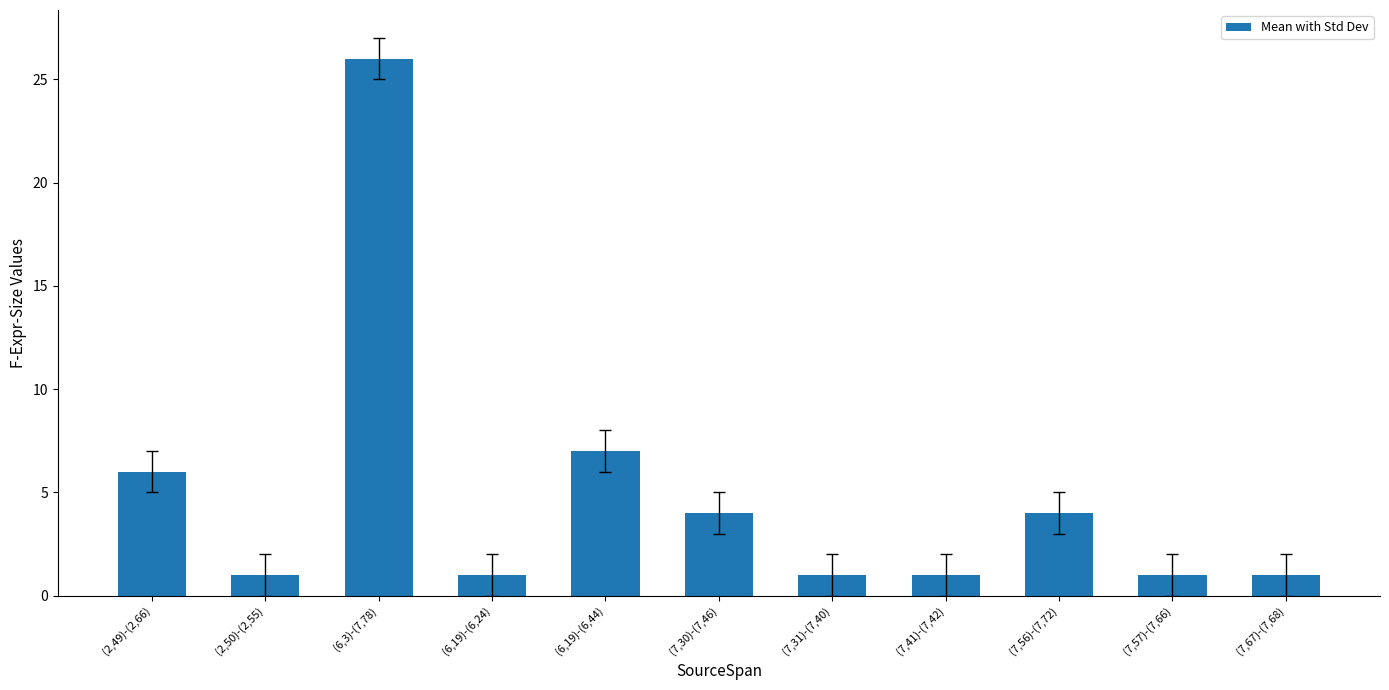

What is the greatest value displayed?

26